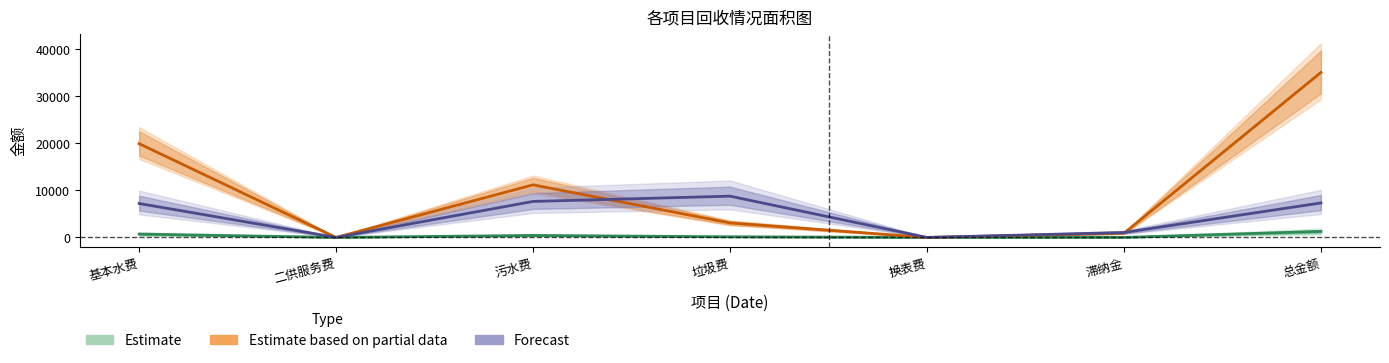

At which label does 实收金额 first exceed 134?

基本水费